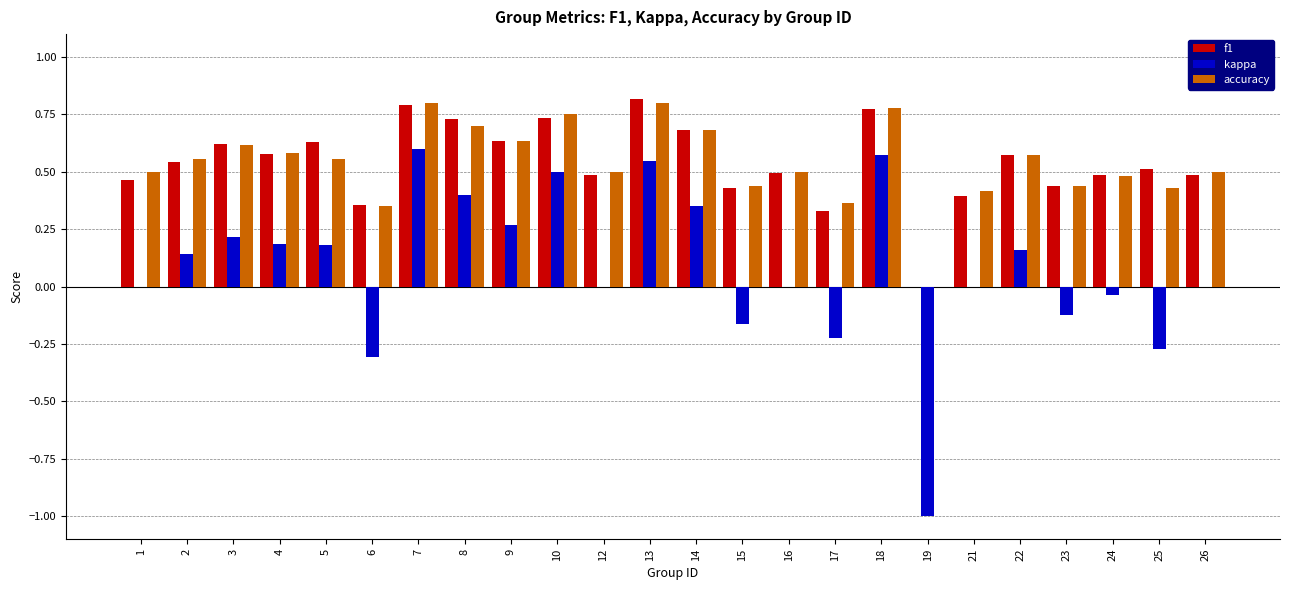

Does the chart contain stacked bars?

No